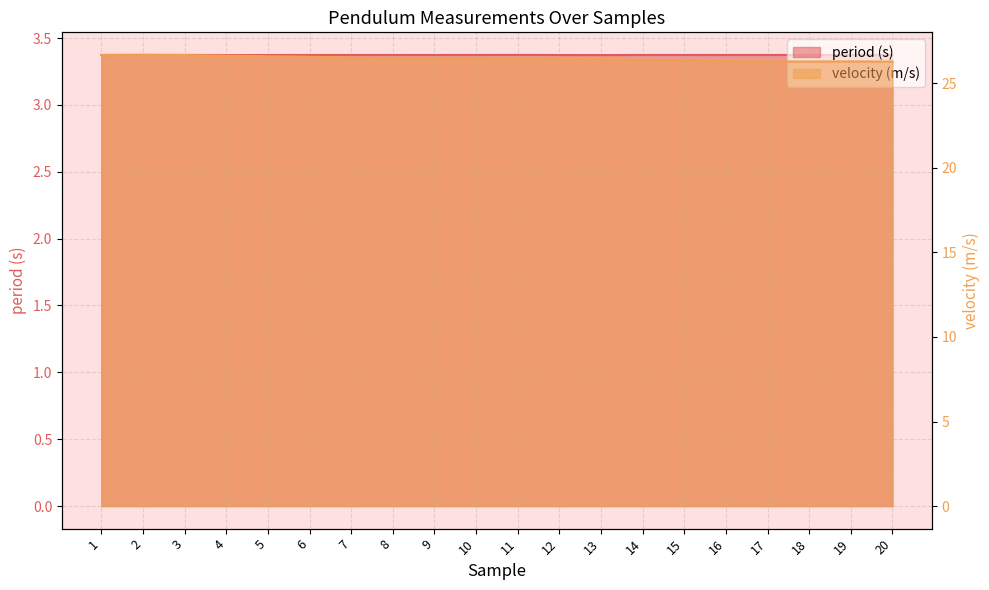

The velocity (m/s) series shows 26.5 at 7. True or false?

True